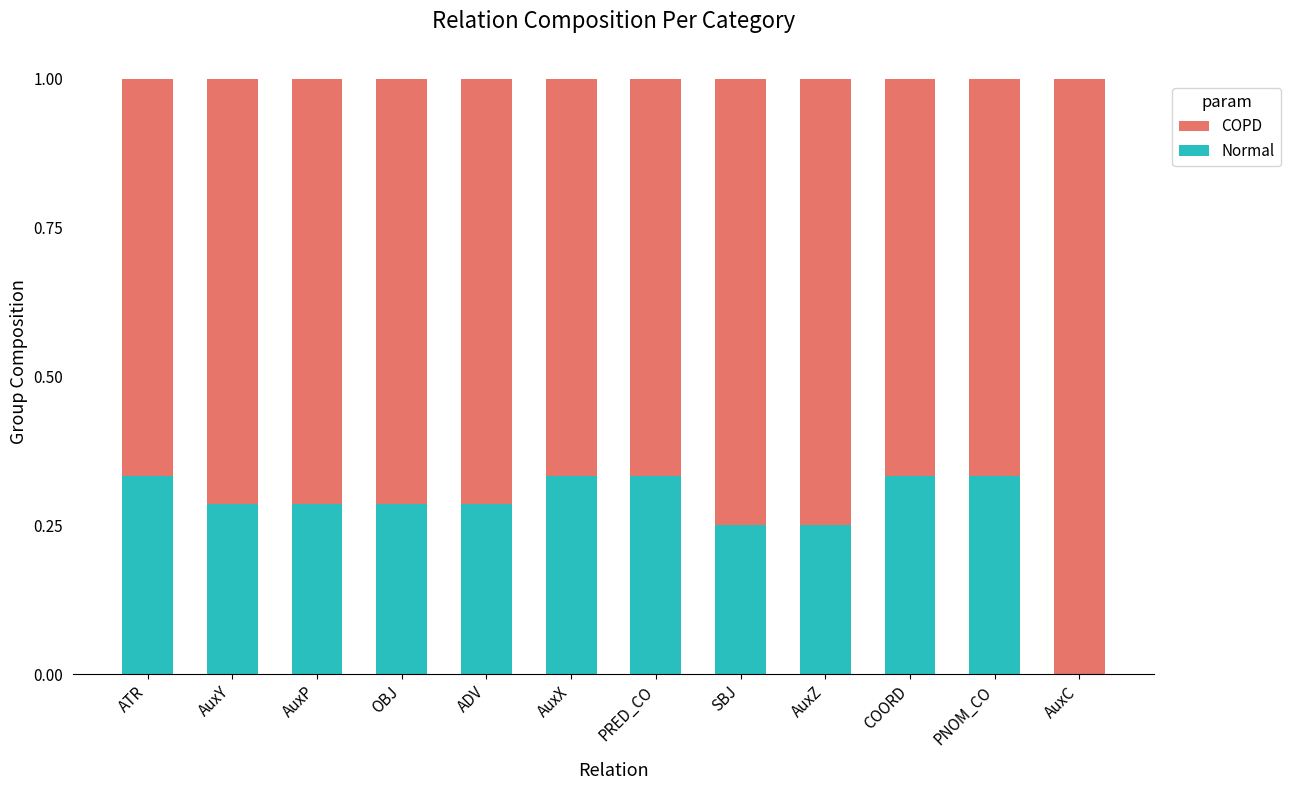

Is it true that Normal equals 0.1 at COORD?

False